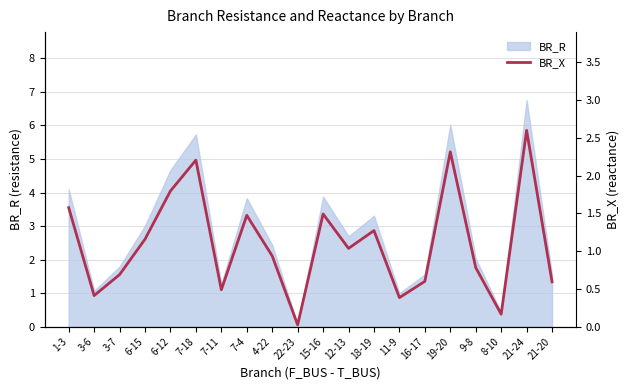

Reading left to right, what are all the values shown in this chart?

1.6	0.4	0.7	1.2	1.8	2.2	0.5	1.5	0.9	0.0	1.5	1.0	1.3	0.4	0.6	2.3	0.8	0.2	2.6	0.6